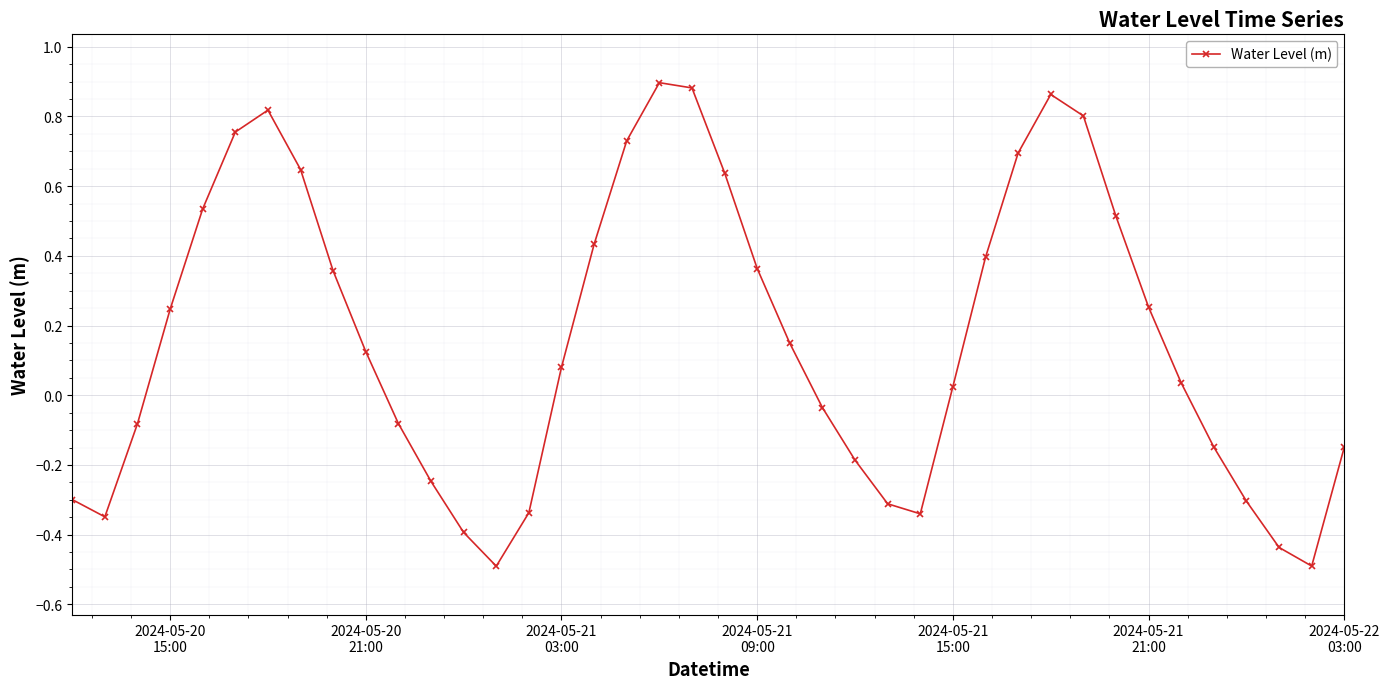

How many interior local valleys (lower than both neighbors) does the data have?

4